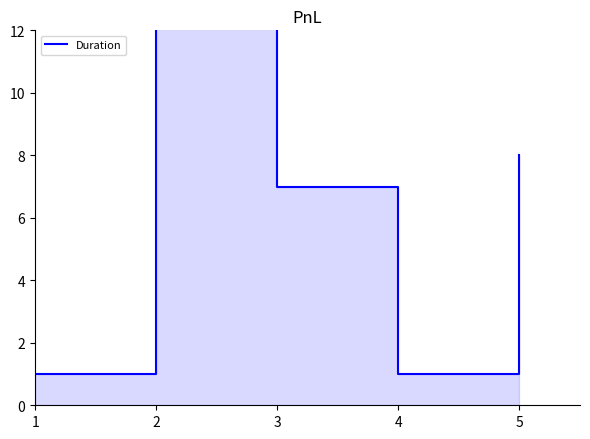

At which label does the data first exceed 7?

2